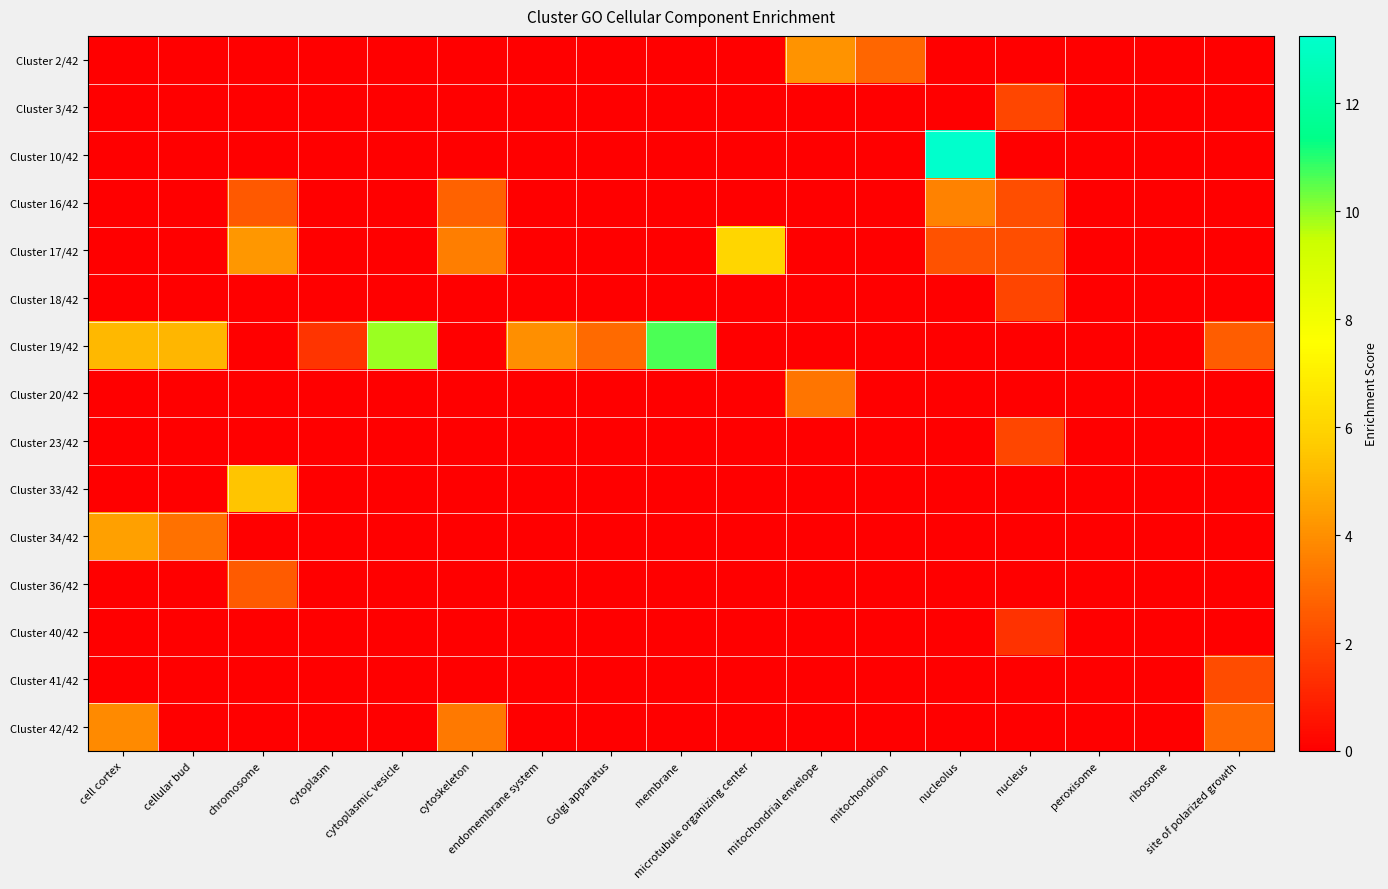

Which label corresponds to the largest value in the chart?

nucleolus